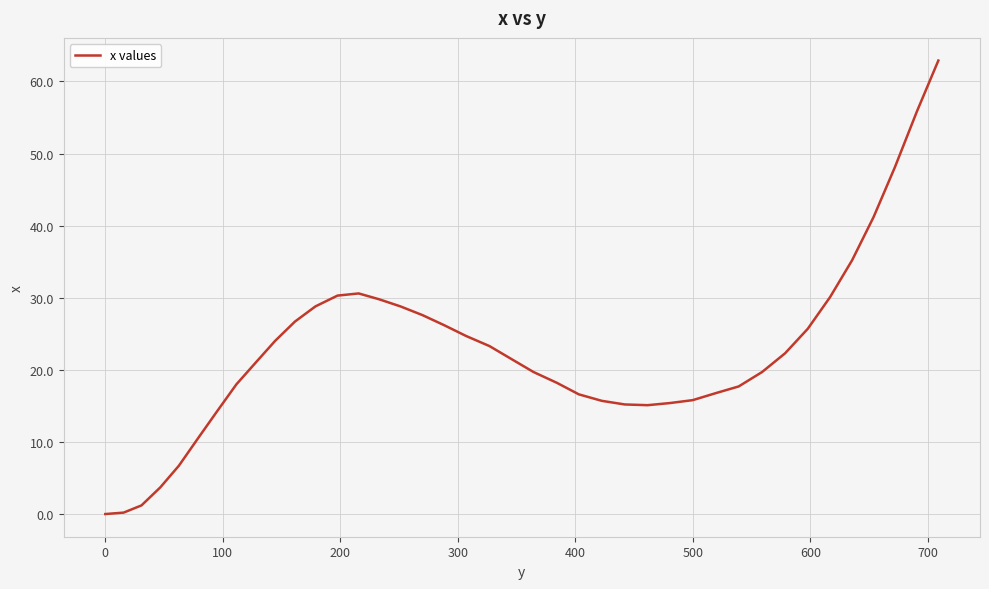

What is the maximum value shown in the chart?

62.9